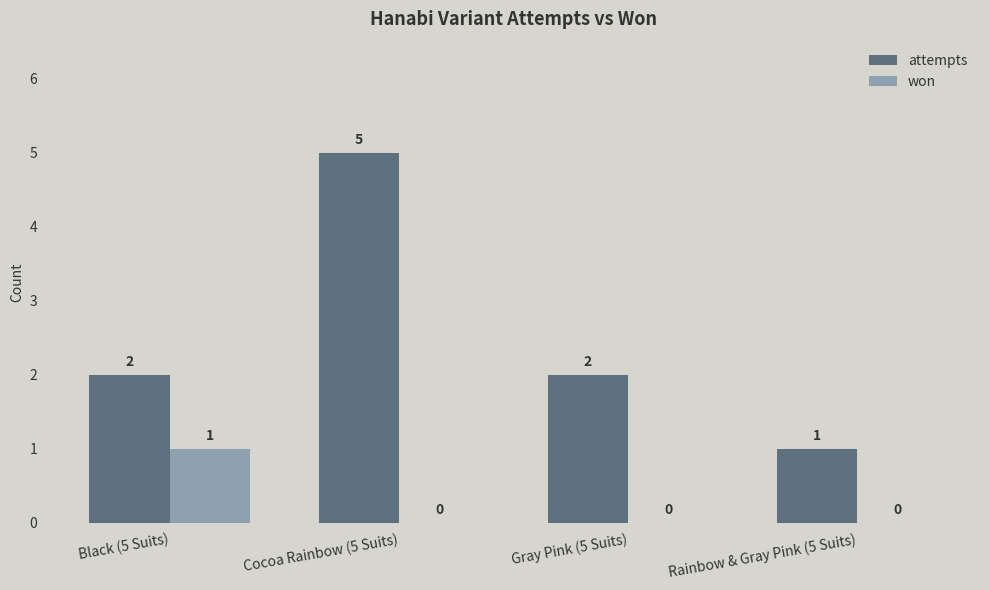

What is the highest value of the won series?

1